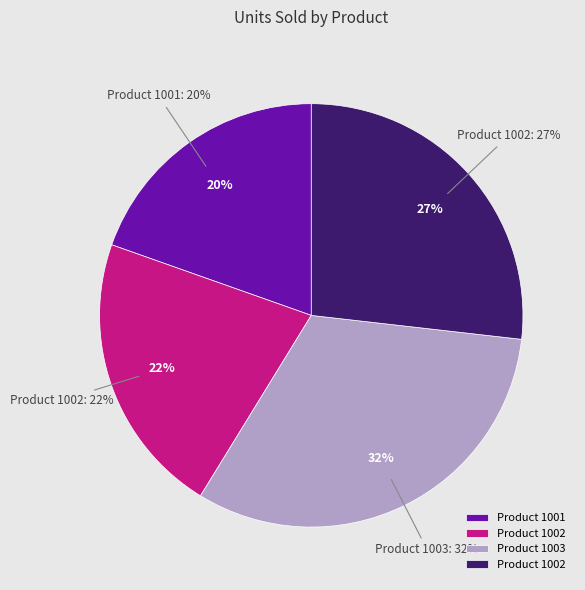

Approximately how many times larger is the value at 1001 compared to 1002?

0.7